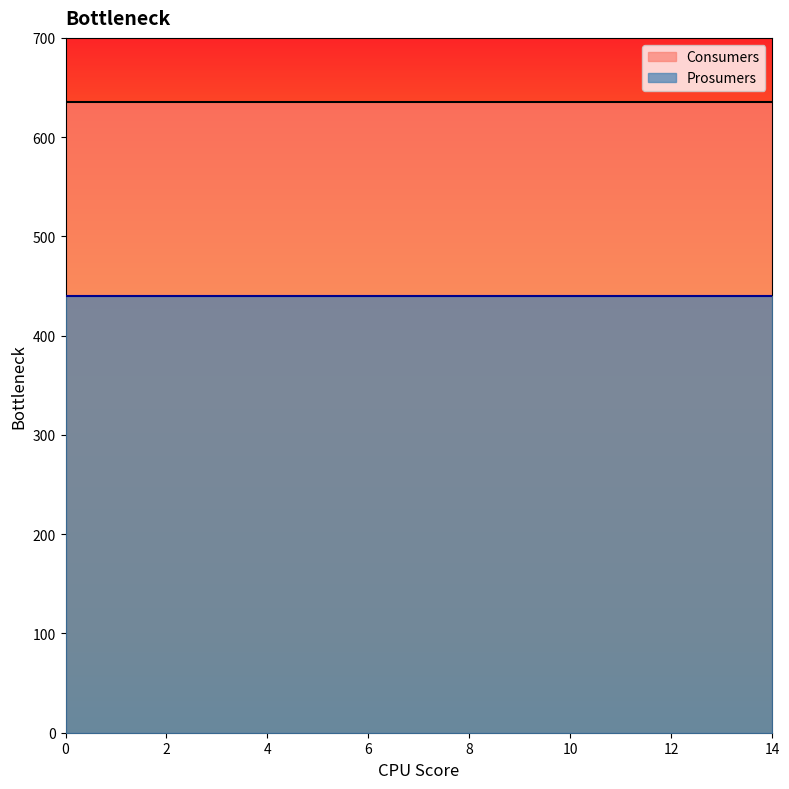

Rank the categories by Consumers value from lowest to highest.

0, 1, 2, 3, 4, 5, 6, 7, 8, 9, 10, 11, 12, 13, 14